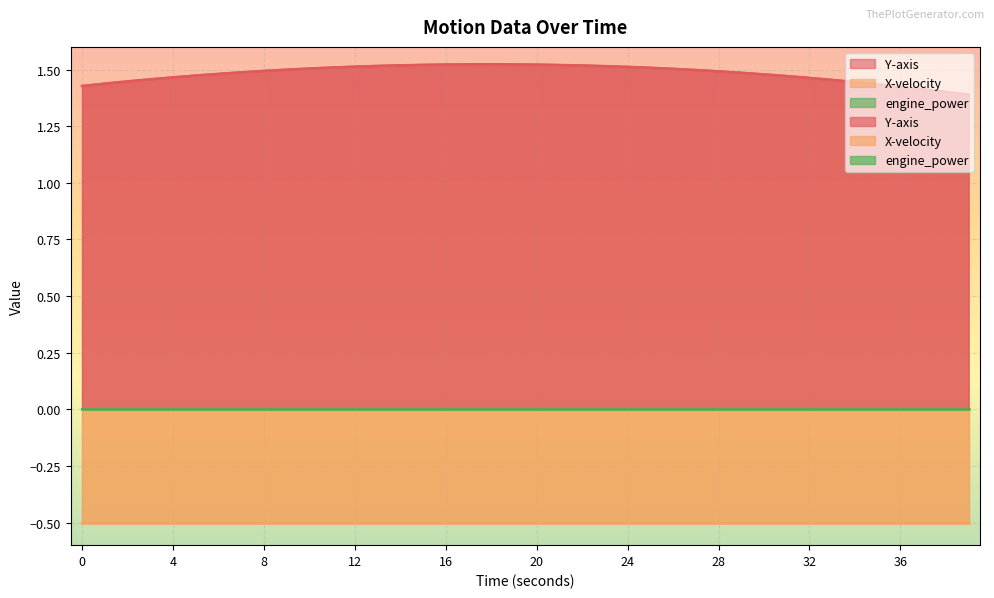

What is the difference between the highest and lowest values at 15?

2.0